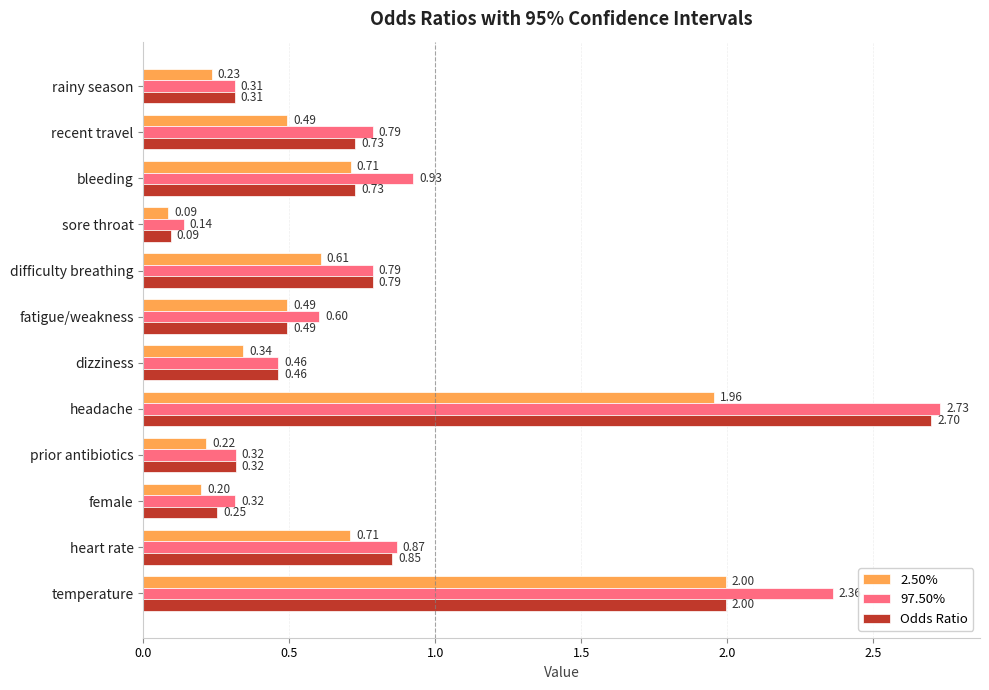

What is the difference between the 97.50% values at dizziness and temperature?

1.9